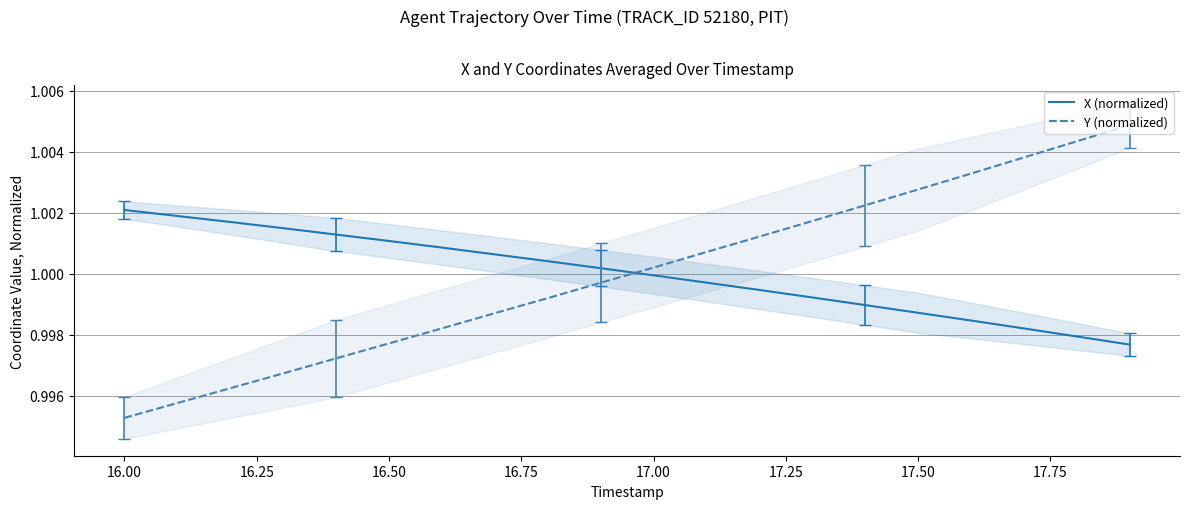

Rank the series by their maximum value, from lowest to highest.

X (normalized), Y (normalized)